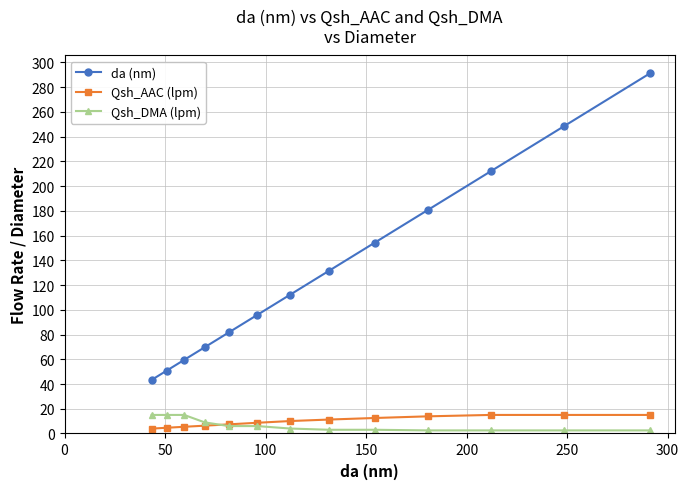

Which series has the largest total across all categories?

da (nm)